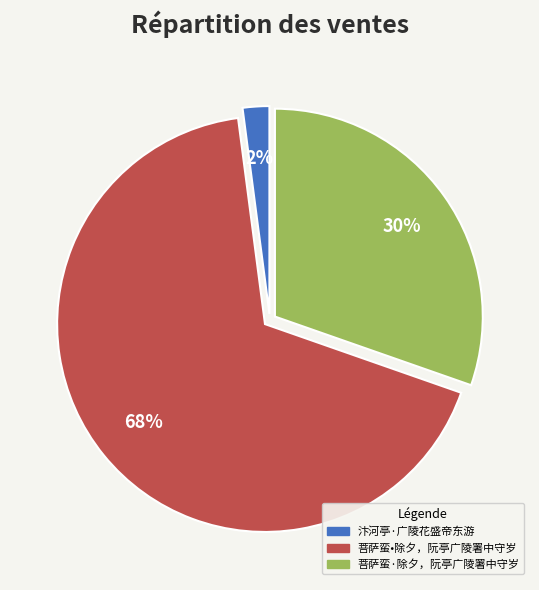

How many slices are in this pie chart?

3